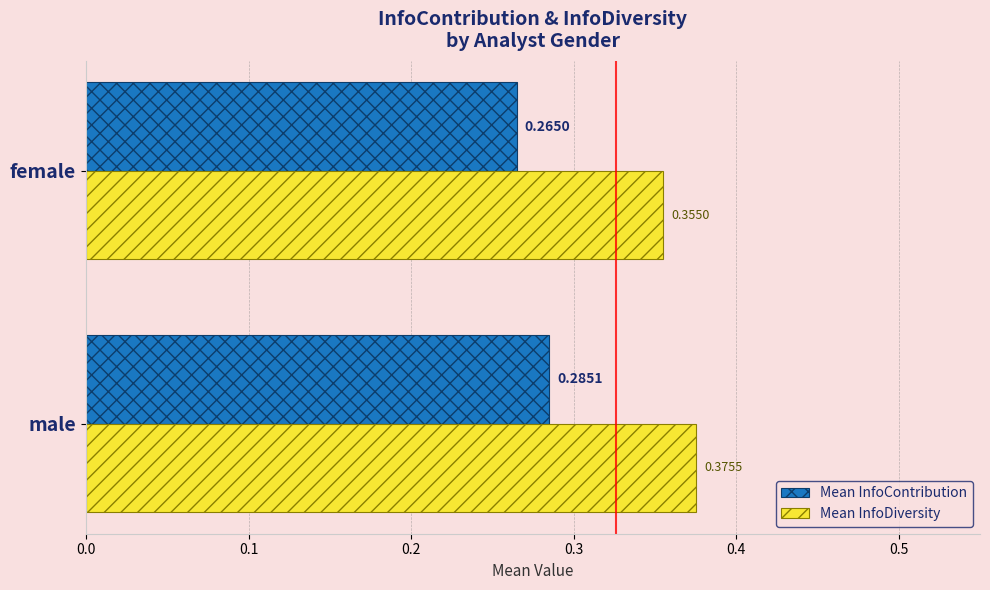

Which category has the lowest value in the Mean InfoDiversity series?

female